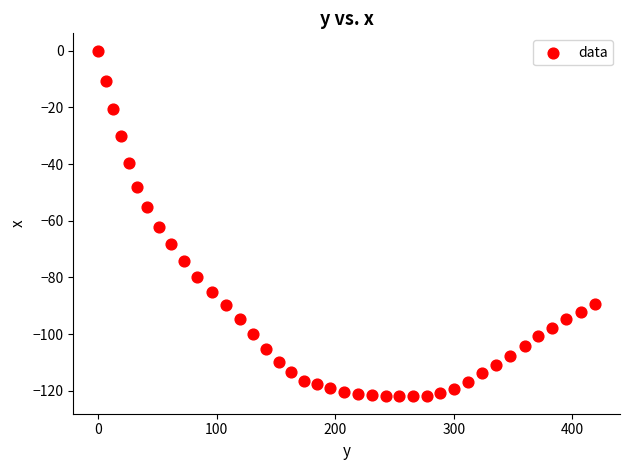

What is the range of X values (max minus min)?

419.2